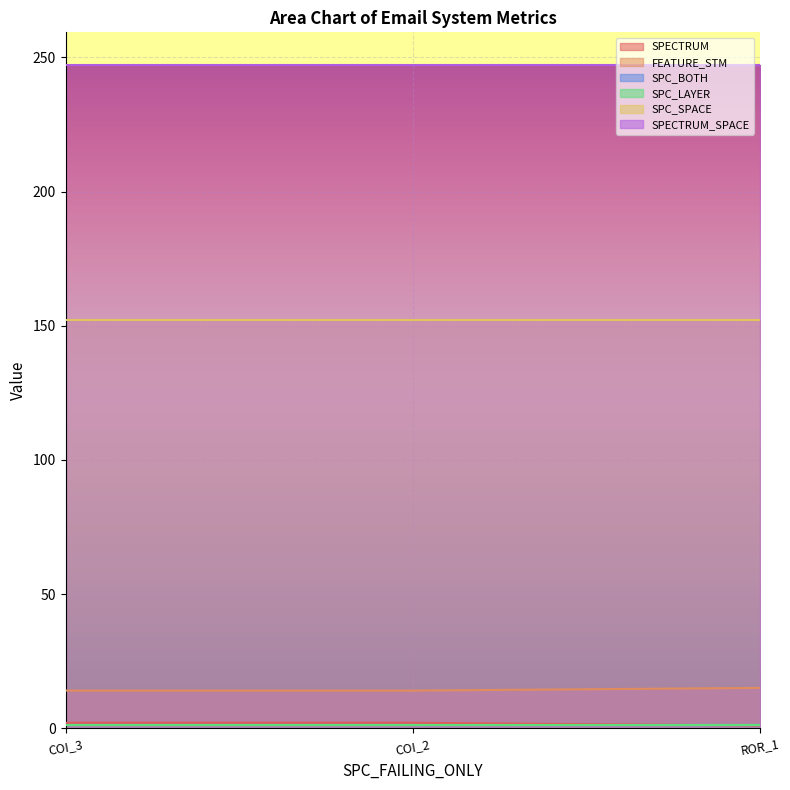

Is it true that SPC_SPACE equals 101 at AutoResponder.EmailSystem.Client.COI_2?

False